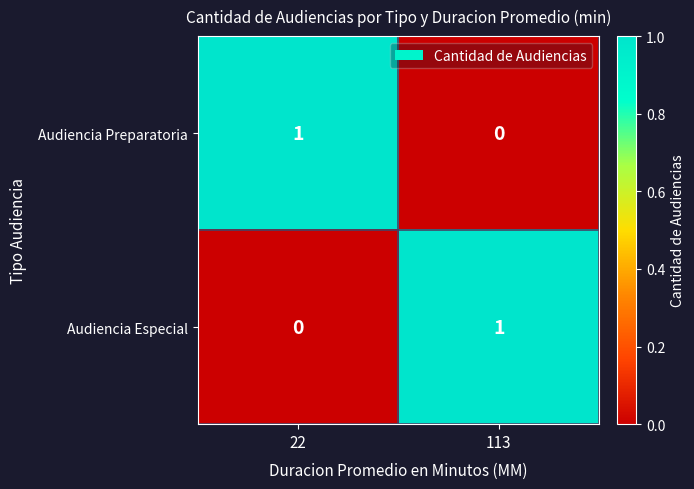

Is the value of Audiencia Especial at 22 greater than the value of Audiencia Preparatoria at 22?

No